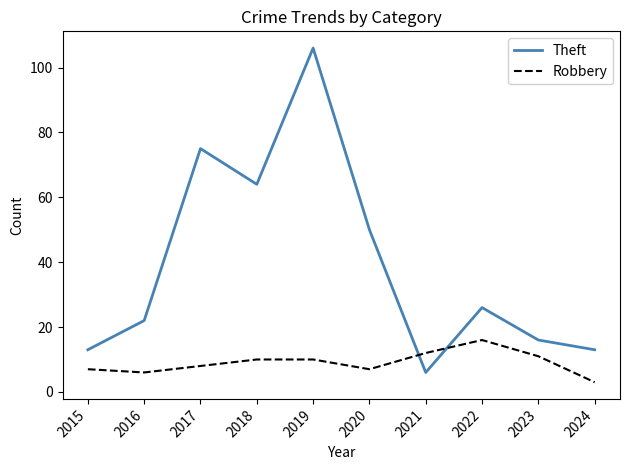

What is the highest value of the Theft series?

106